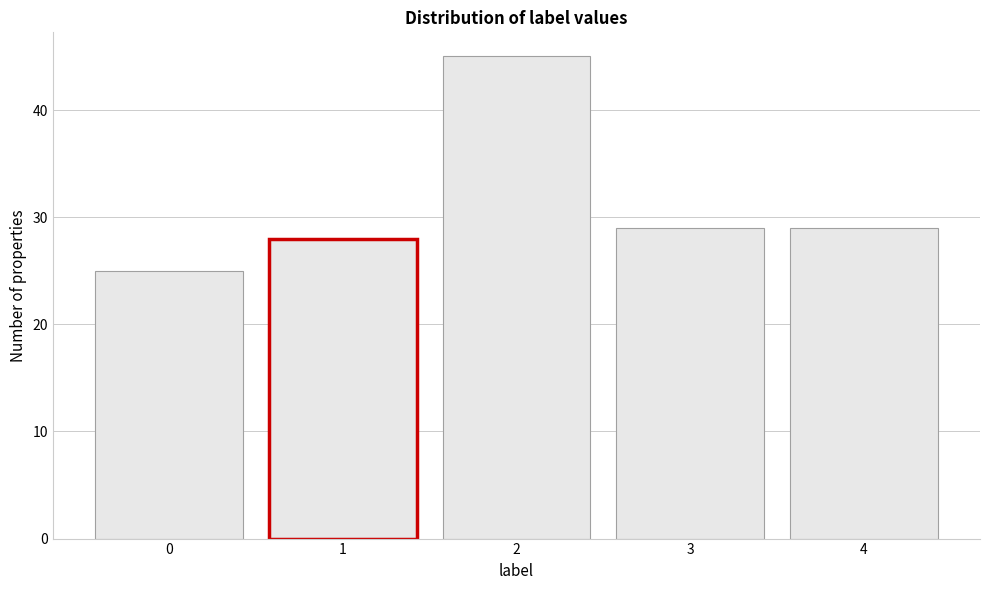

What is the height of the bar covering 3.5 to 4.5 on the x-axis? The values are not printed on the chart, so give them approximately, as read against the axis.

29